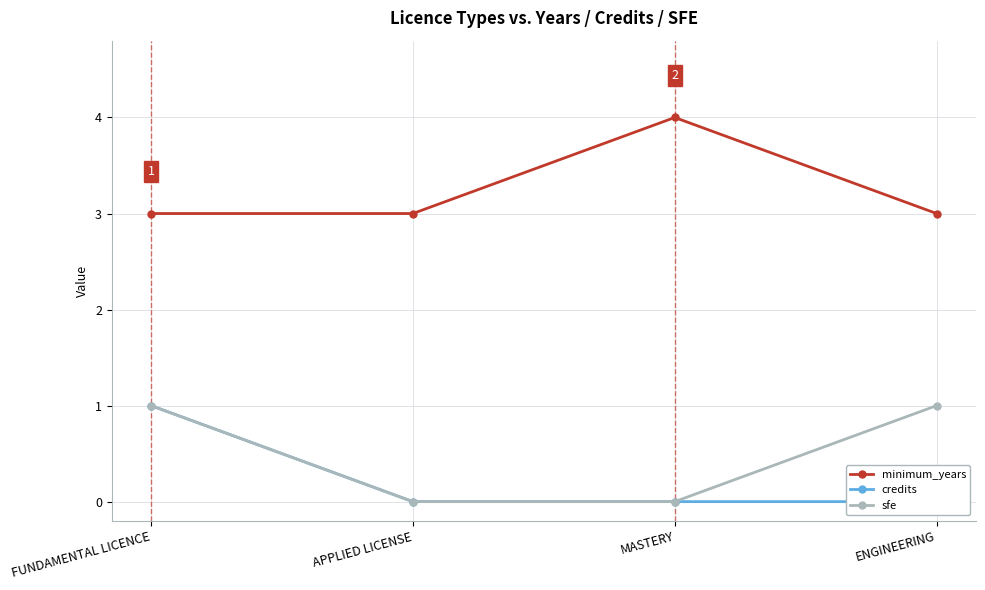

True or false: sfe and minimum_years intersect in this chart.

False